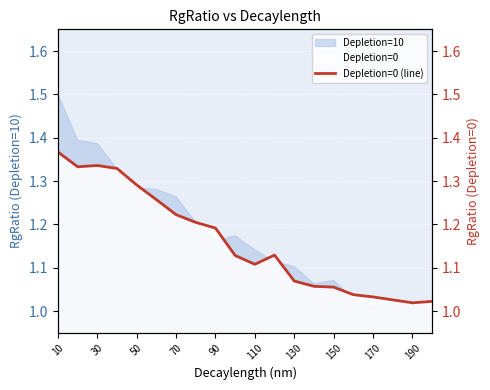

Which category has the highest value in the Depletion=0 series?

10